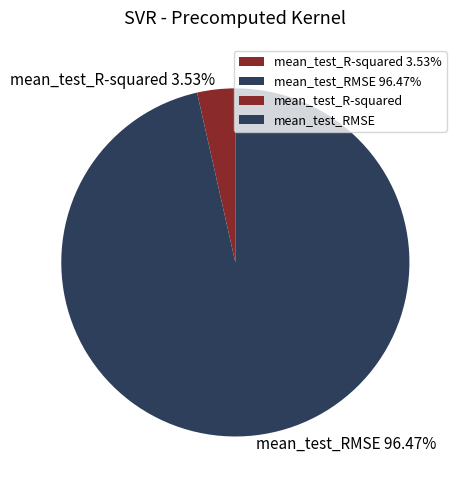

The mean_test_R-squared slice represents 4% of the pie. True or false?

True